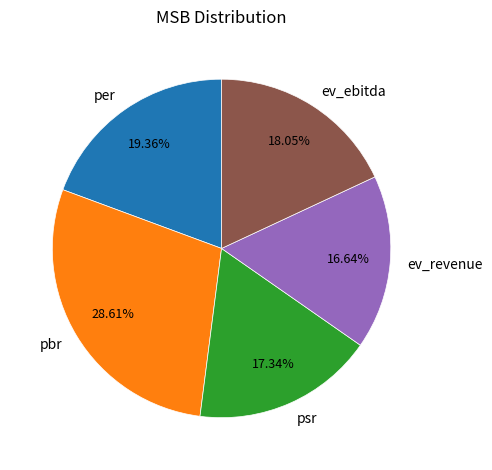

Is it true that psr is 30% of the pie?

False